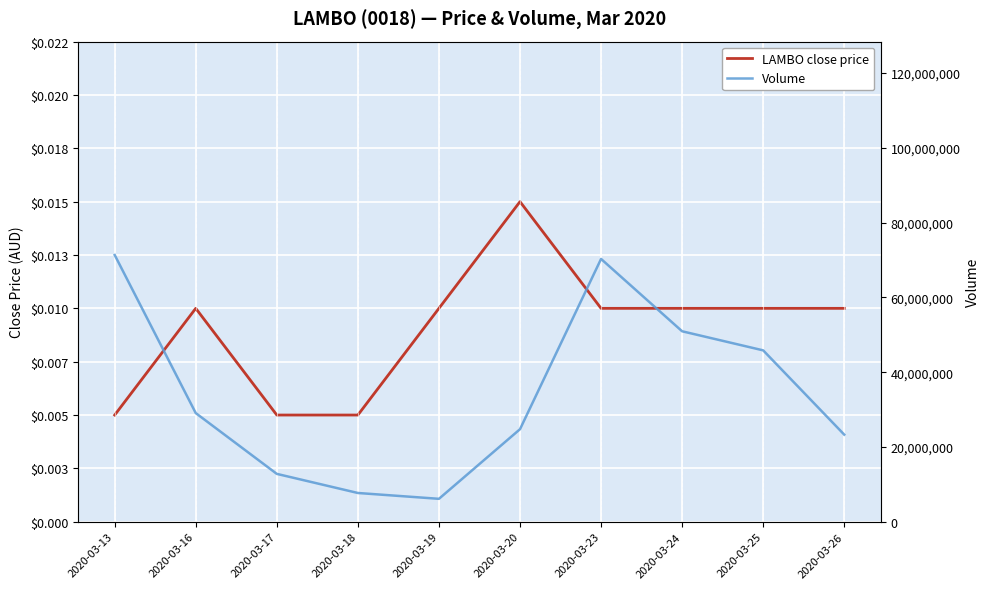

What are all the series names shown in the legend?

LAMBO close price, Volume